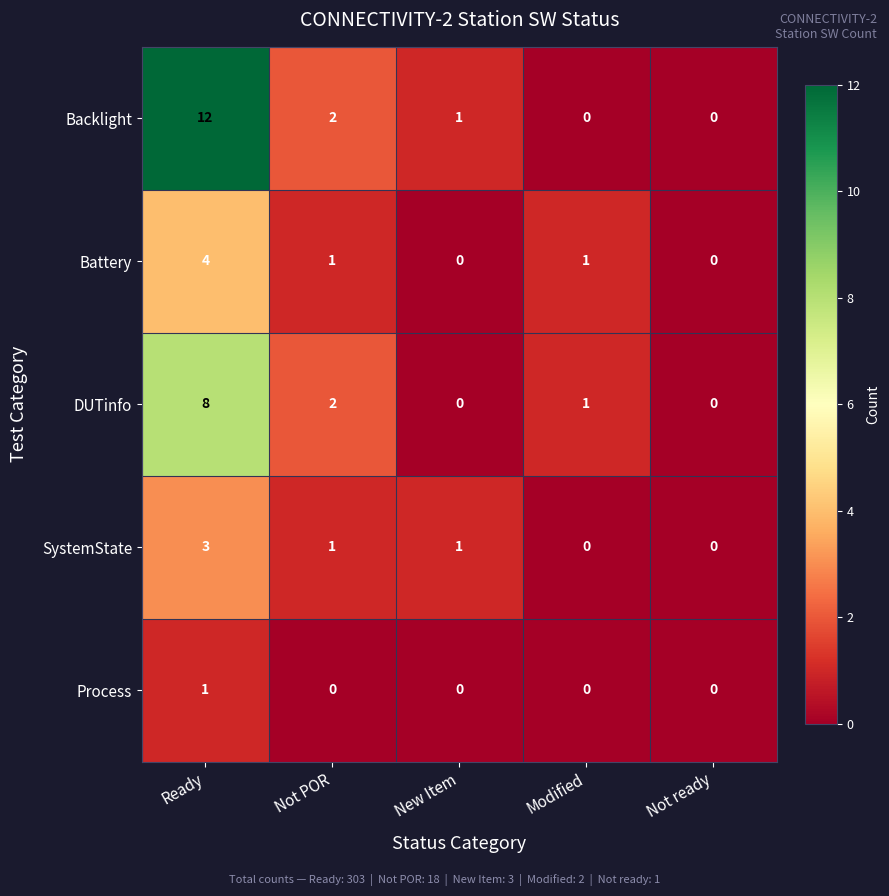

Which series has the widest spread of values?

Backlight